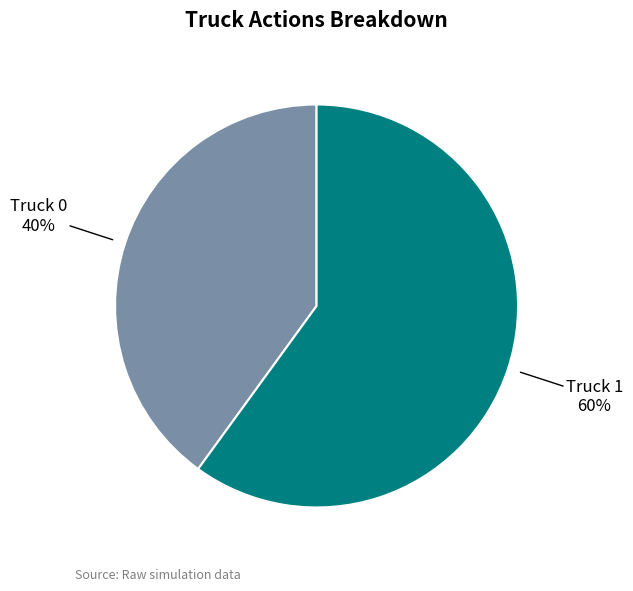

To the nearest percent, what is the average slice percentage?

50%